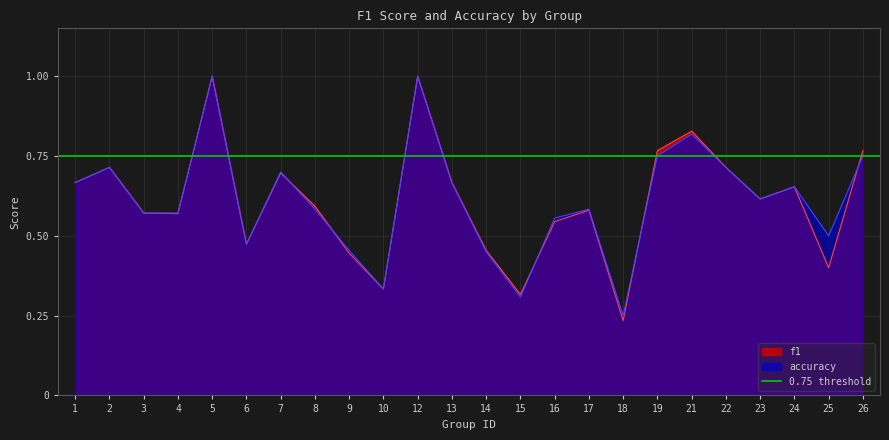

How many interior local valleys does the f1 series have?

7